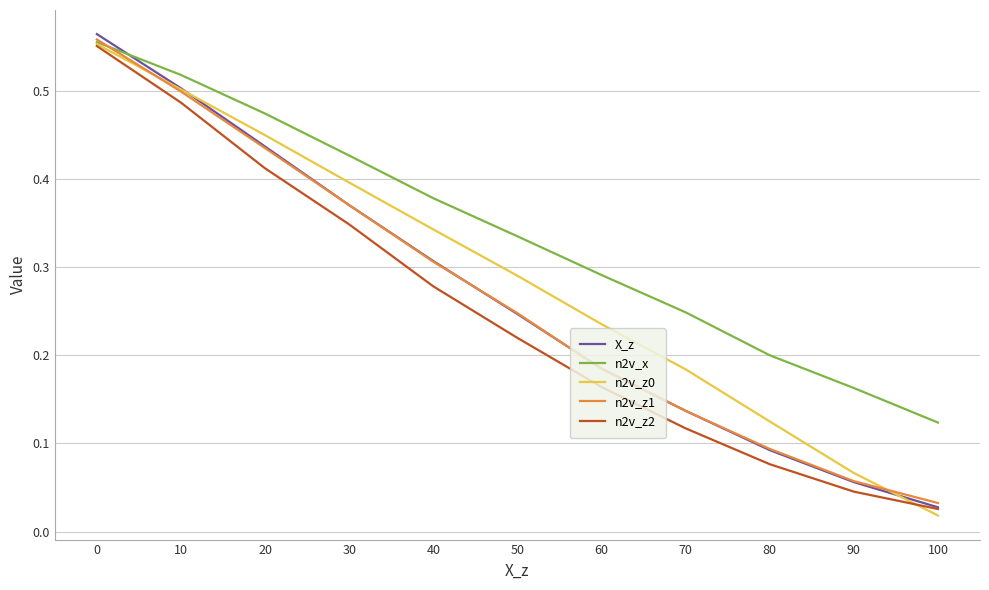

The n2v_z2 series shows 0.3 at 30. True or false?

True